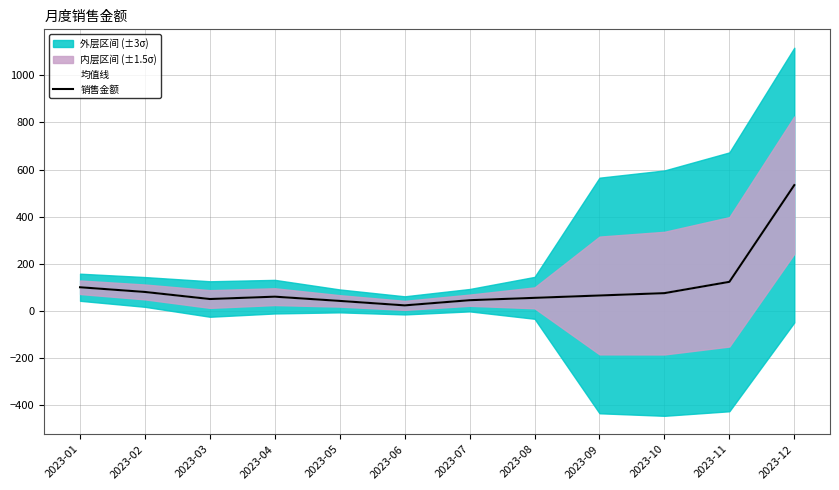

At which category does 均值线 reach its first local peak?

2023-04